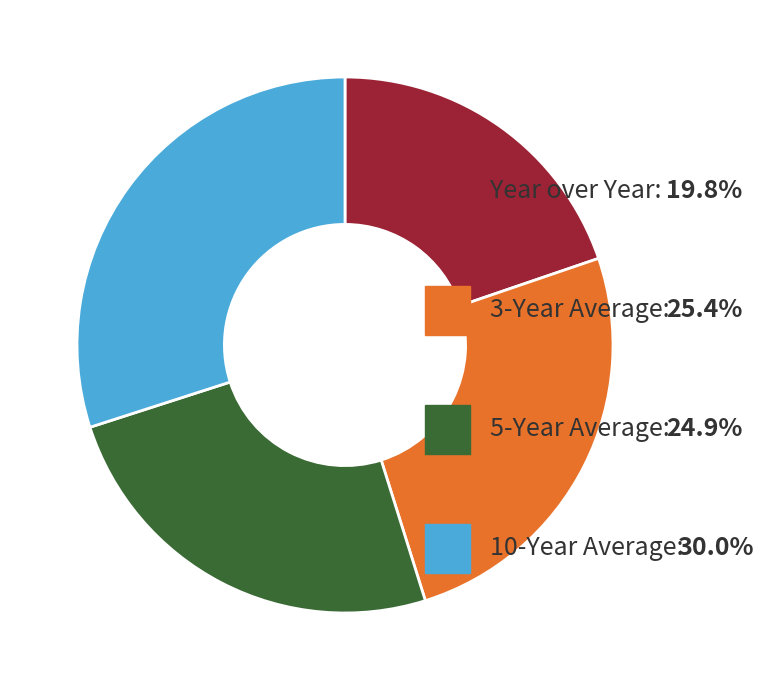

Is there any slice that represents more than half of the pie?

No